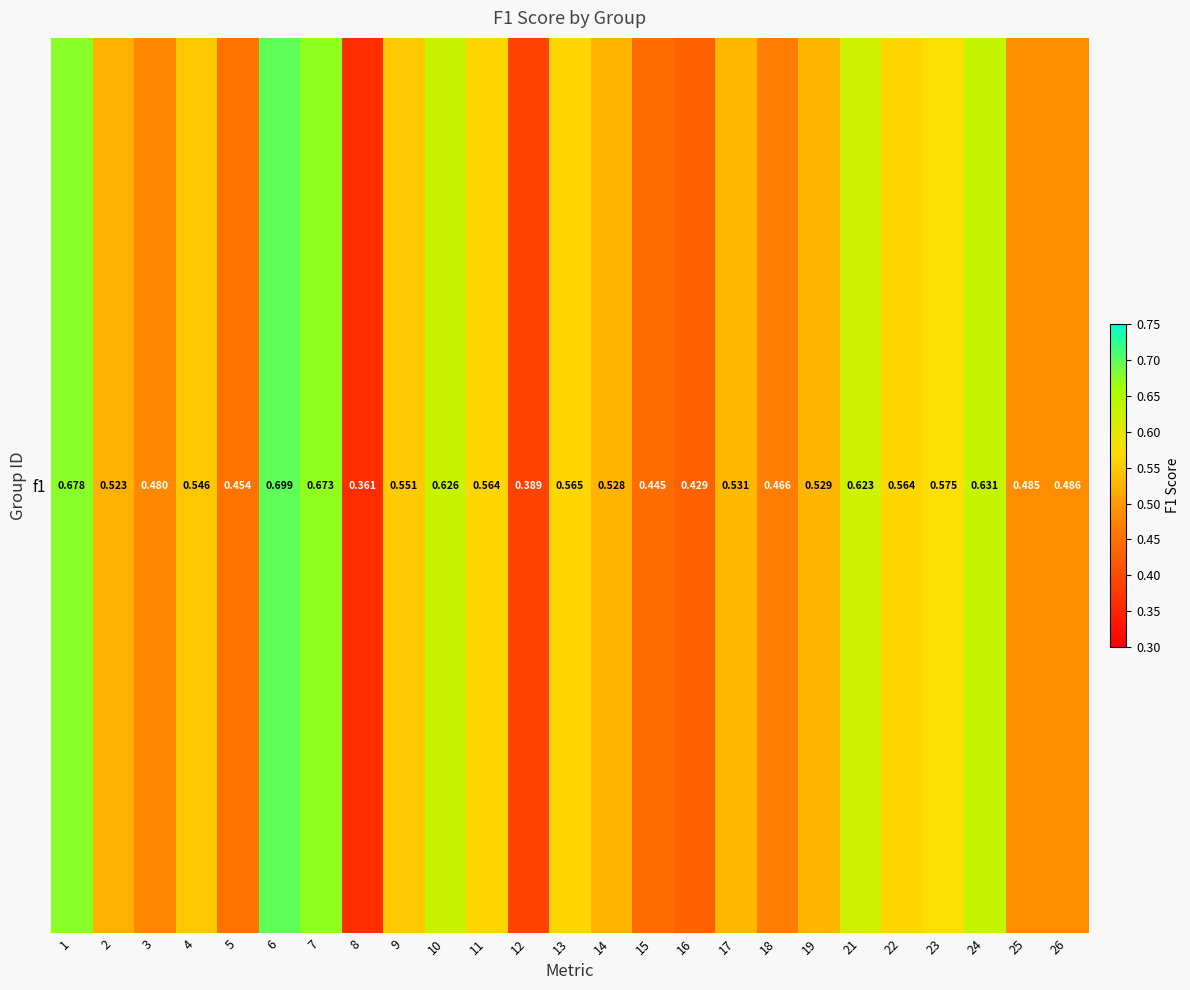

The chart shows a value of 0.3 at 4. True or false?

False